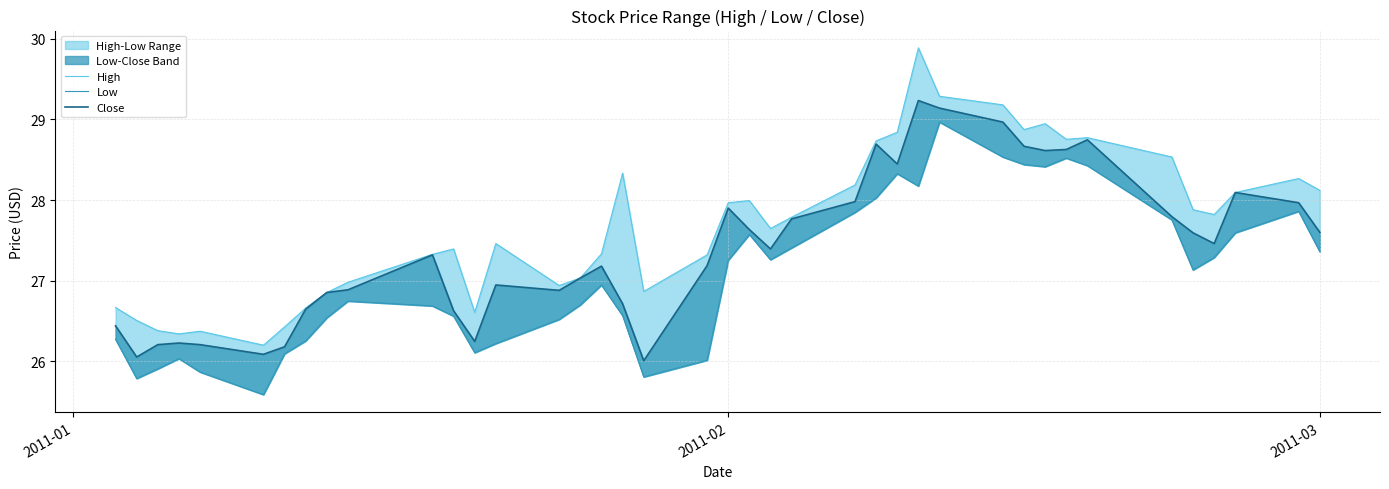

What is the average value of the Close series?

27.4